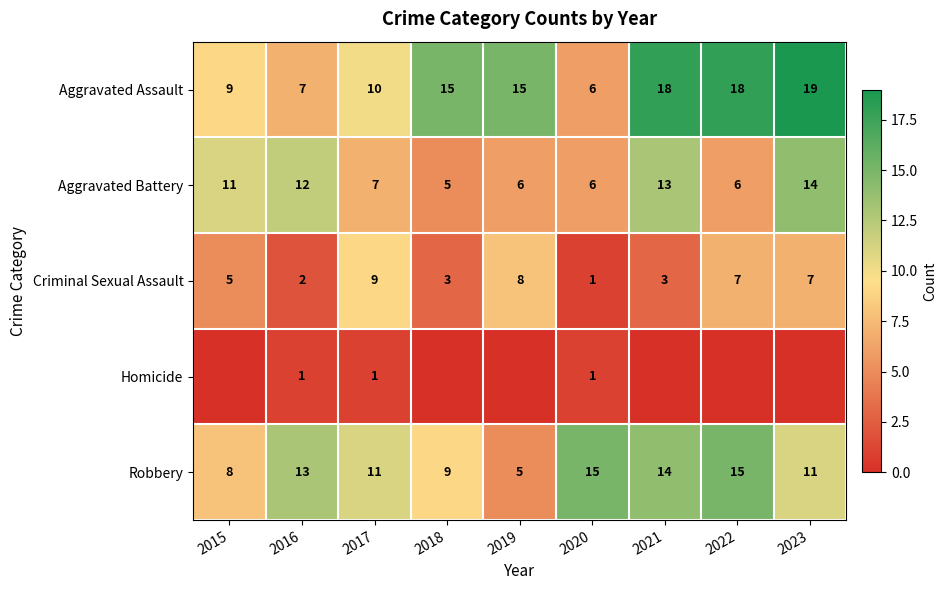

Is it true that Criminal Sexual Assault equals 5 at 2018?

False